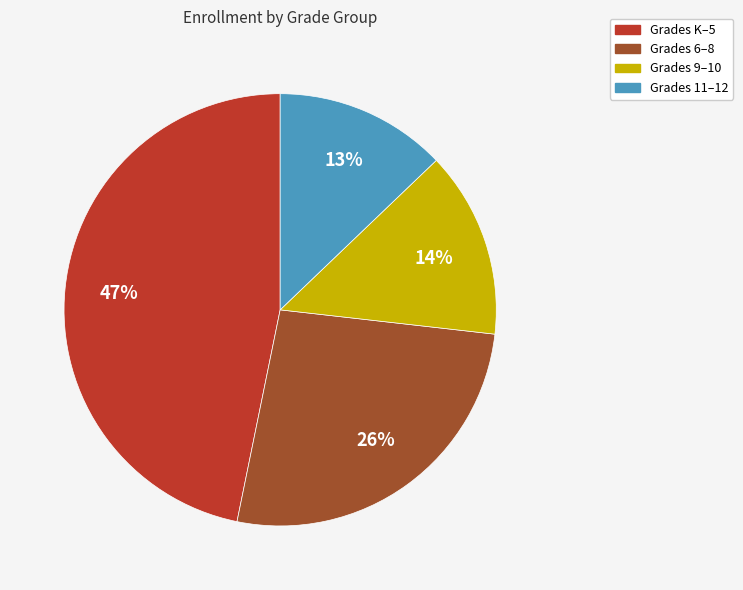

To the nearest percent, what is the average slice percentage?

25%